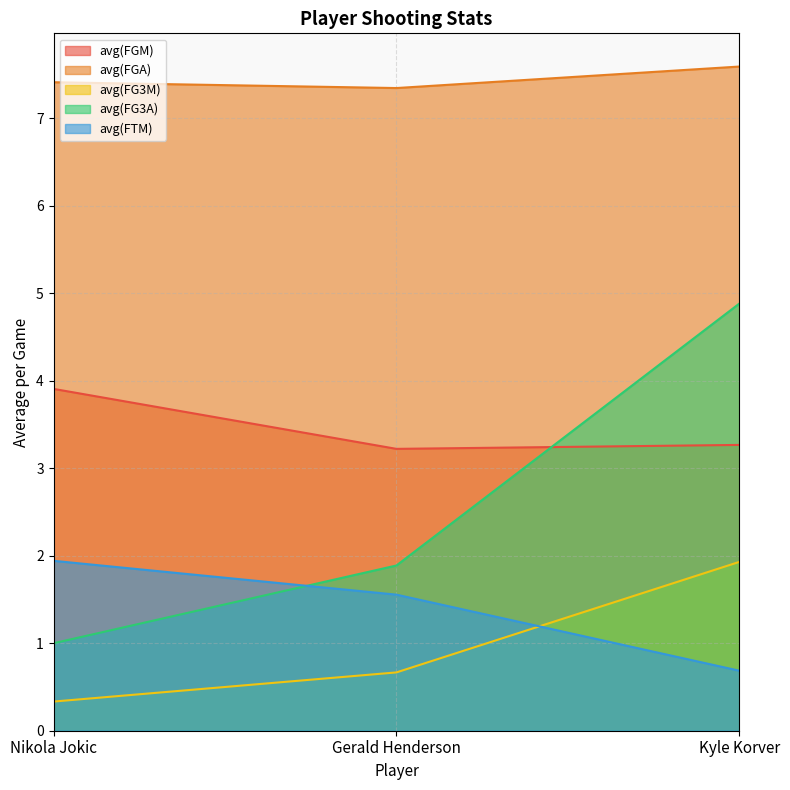

What are all the series names shown in the legend?

avg(FGM), avg(FGA), avg(FG3M), avg(FG3A), avg(FTM)